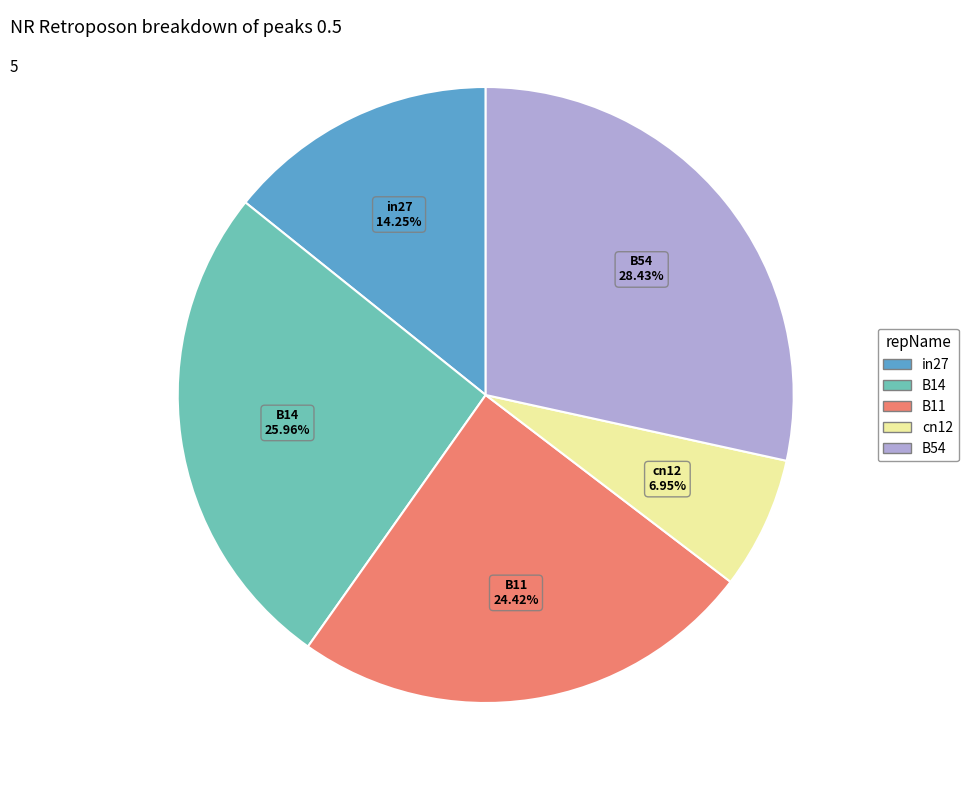

How many segments does this pie chart have?

5